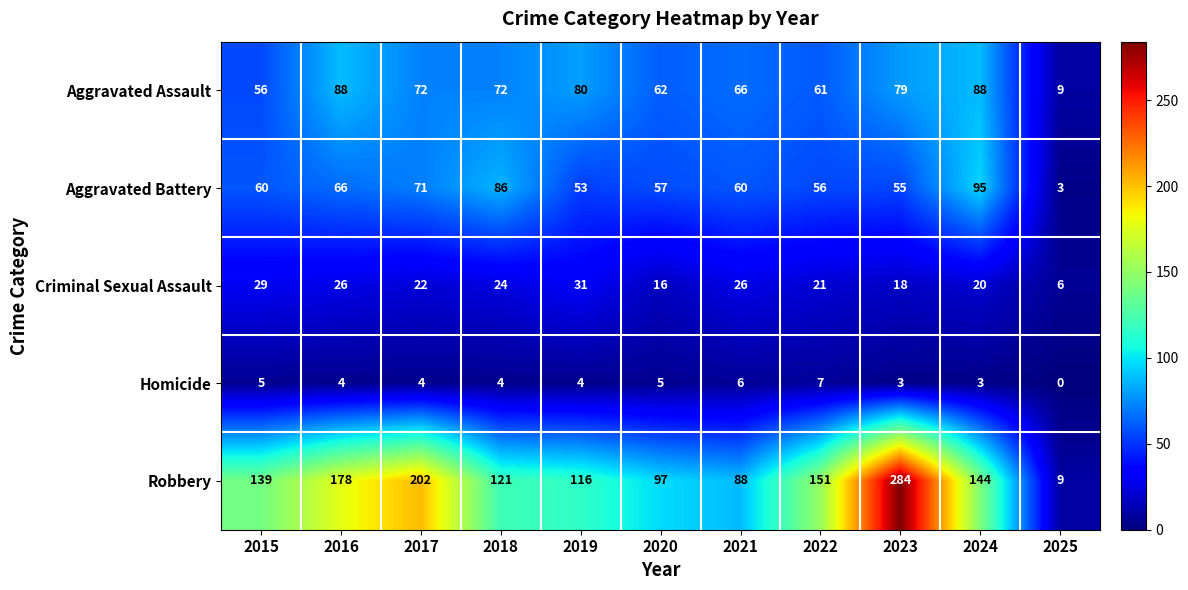

True or false: Robbery has a value of 422 at 2023.

False